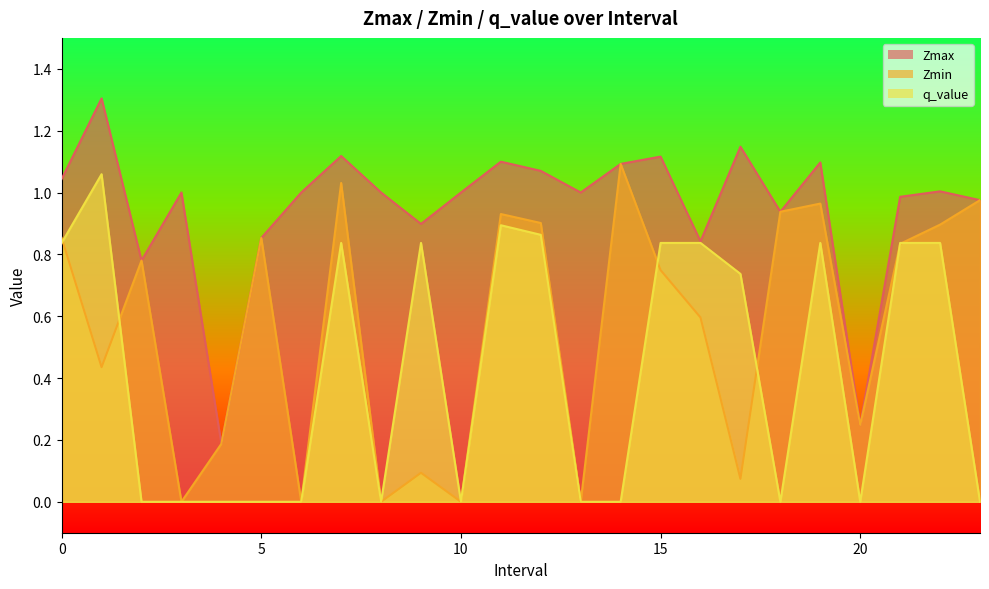

Where is the first local minimum for Zmax?

2.0